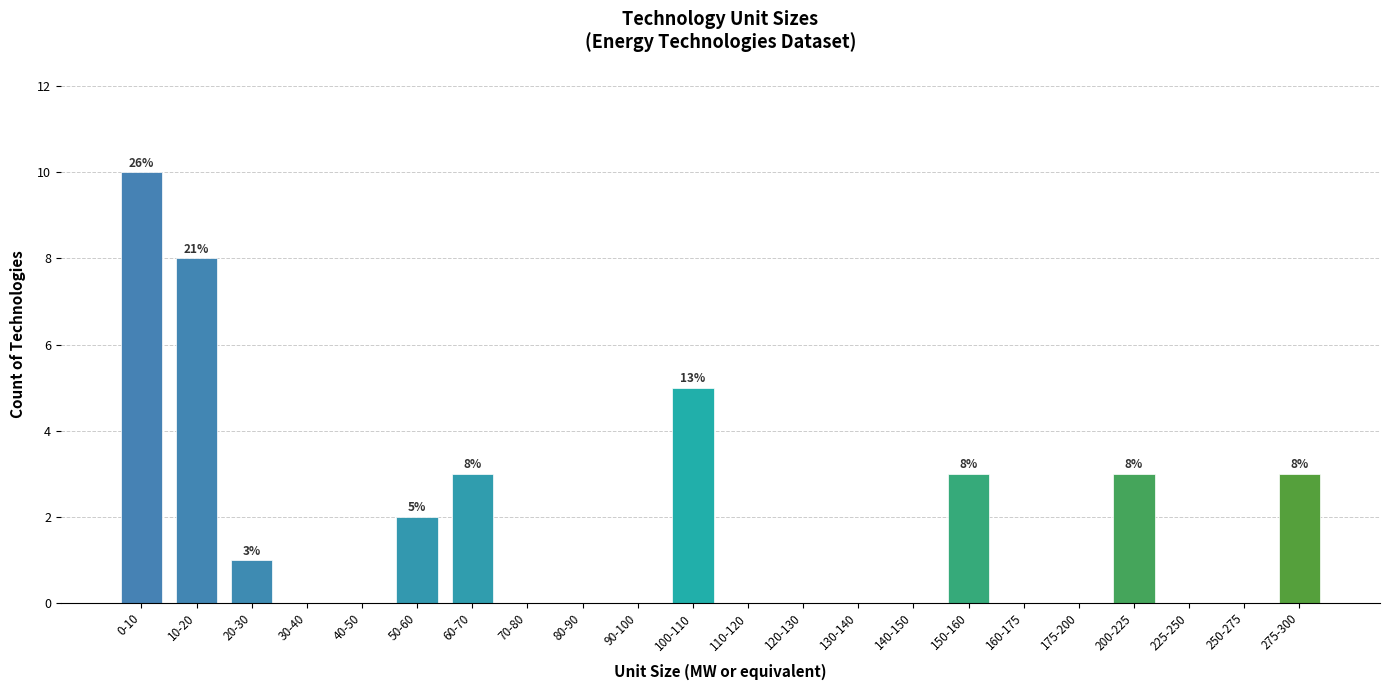

Reading right to left, what are all the values shown in this chart?

275-300=3	250-275=0	225-250=0	200-225=3	175-200=0	160-175=0	150-160=3	140-150=0	130-140=0	120-130=0	110-120=0	100-110=5	90-100=0	80-90=0	70-80=0	60-70=3	50-60=2	40-50=0	30-40=0	20-30=1	10-20=8	0-10=10